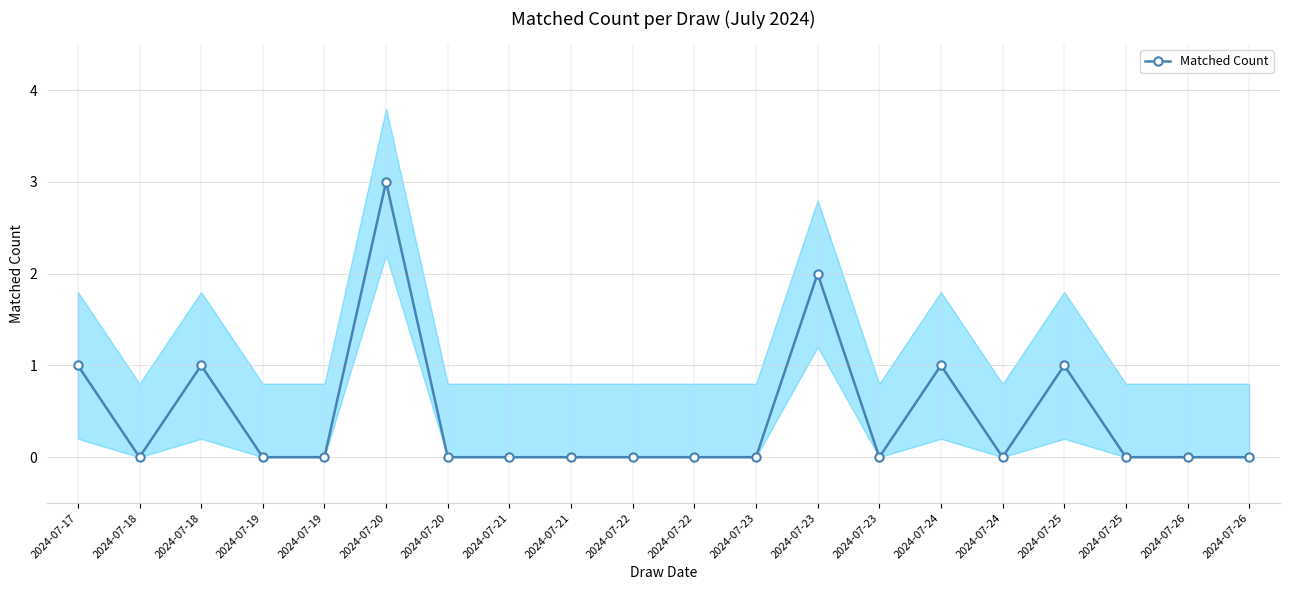

List the labels in order of value, largest first.

2024-07-20, 2024-07-23, 2024-07-17, 2024-07-18, 2024-07-24, 2024-07-25, 2024-07-18, 2024-07-19, 2024-07-19, 2024-07-20, 2024-07-21, 2024-07-21, 2024-07-22, 2024-07-22, 2024-07-23, 2024-07-23, 2024-07-24, 2024-07-25, 2024-07-26, 2024-07-26